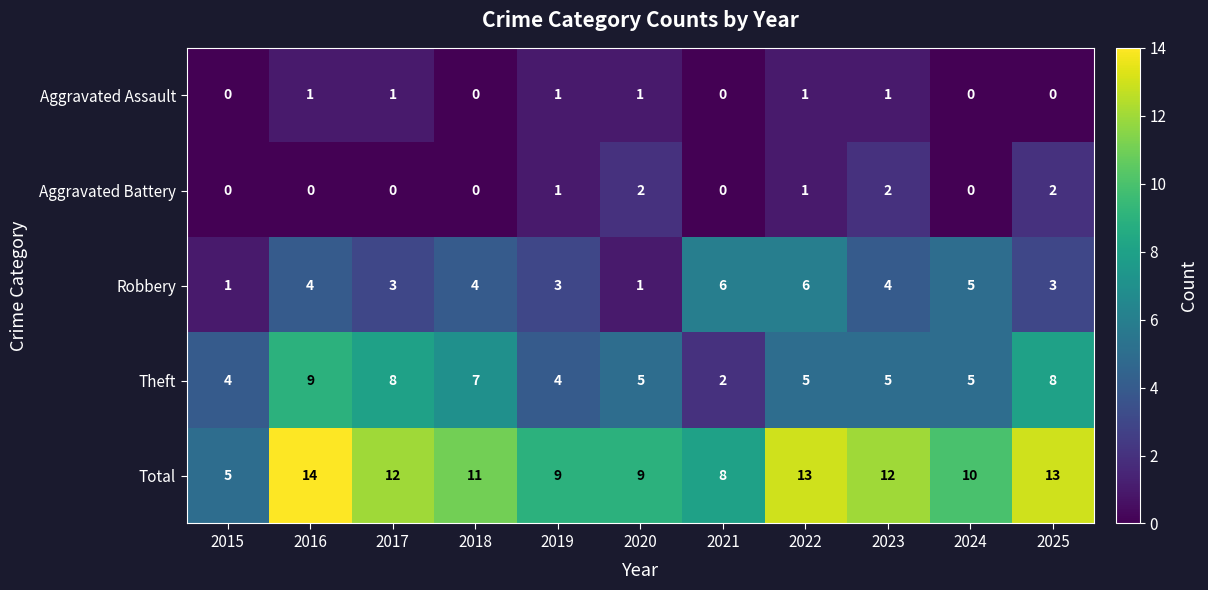

What is the average value of the Theft series?

6